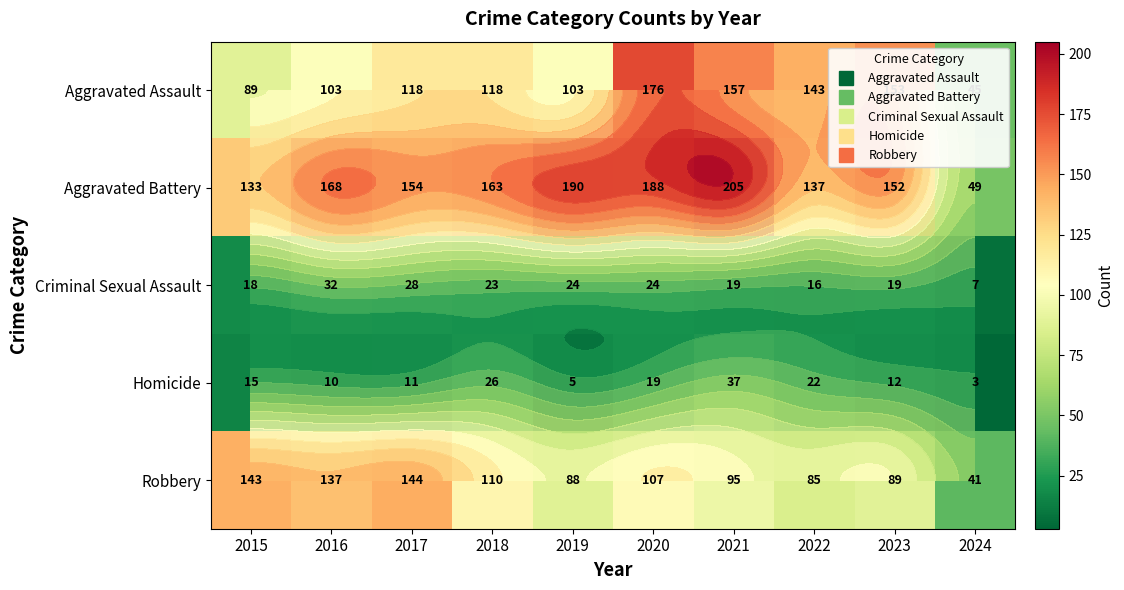

Is it true that Aggravated Assault equals 176 at 2020?

True